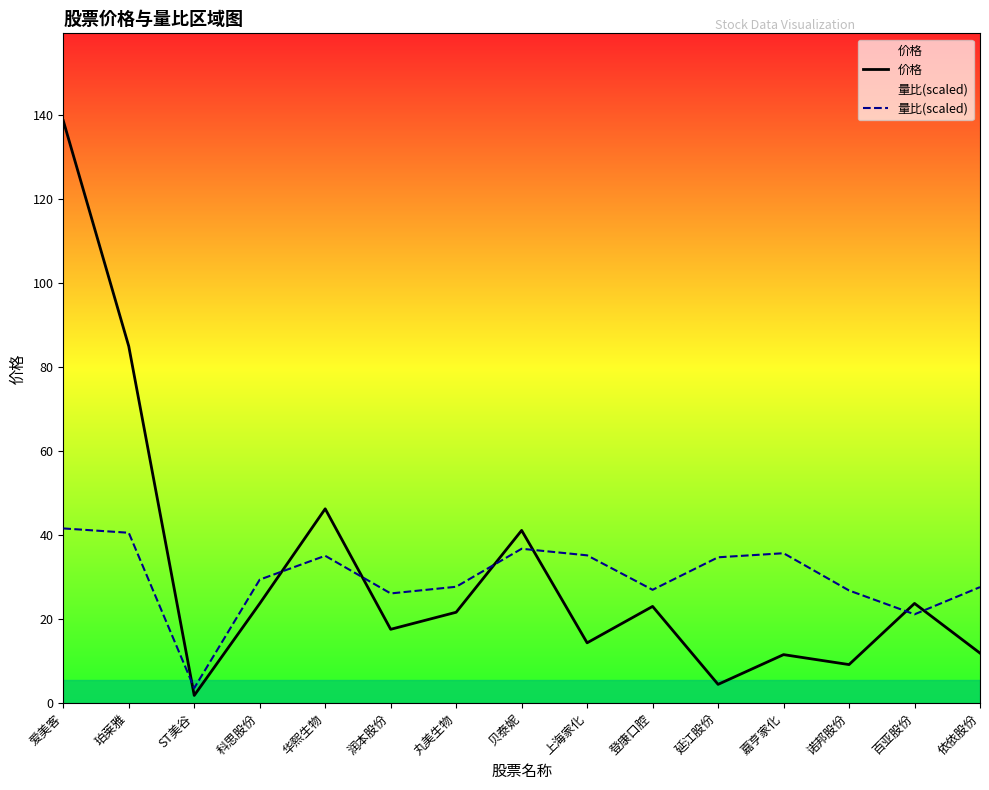

Reading left to right, list all the values displayed in this chart.

价格: 138.7	85.0	1.8	23.7	46.3	17.6	21.6	41.1	14.4	23.0	4.5	11.6	9.2	23.8	11.9
量比(scaled): 41.6	40.6	3.6	29.4	35.1	26.1	27.7	36.8	35.2	27.0	34.7	35.7	26.8	21.2	27.6